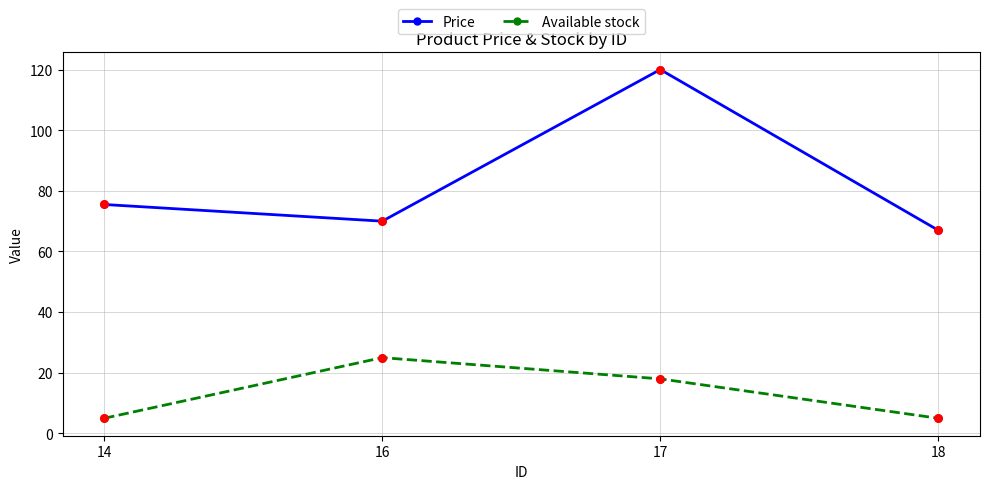

Which series has the largest total across all categories?

Price